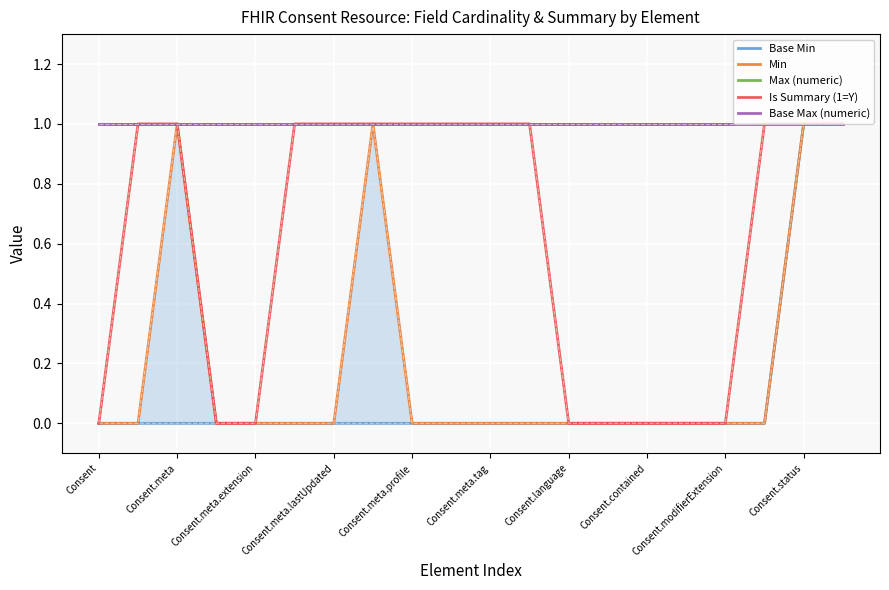

What is the label of the 18th point from the right?

Consent.meta